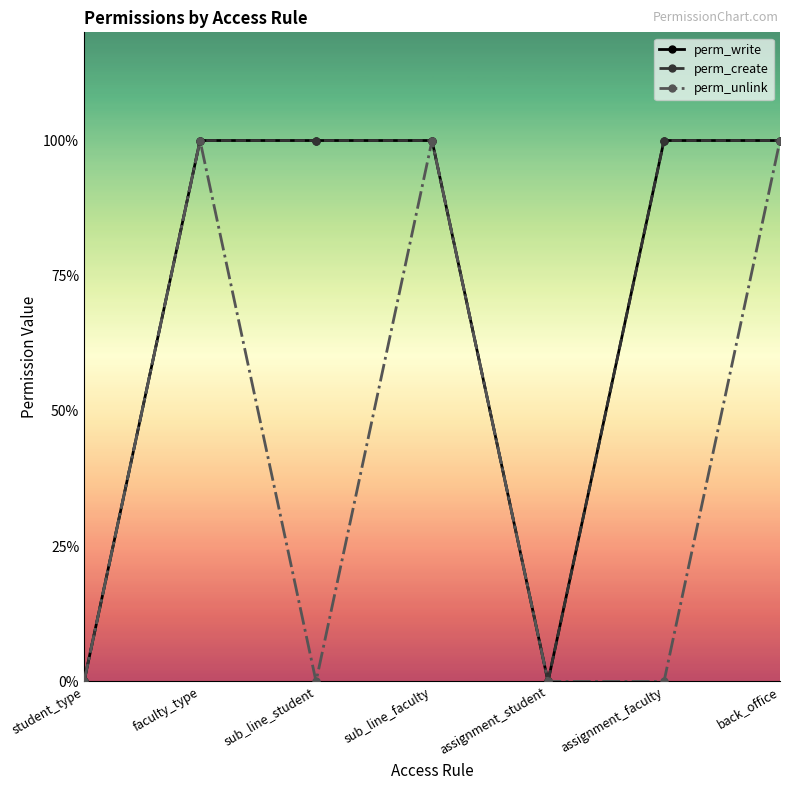

Is this an area chart (filled region under the line)?

No